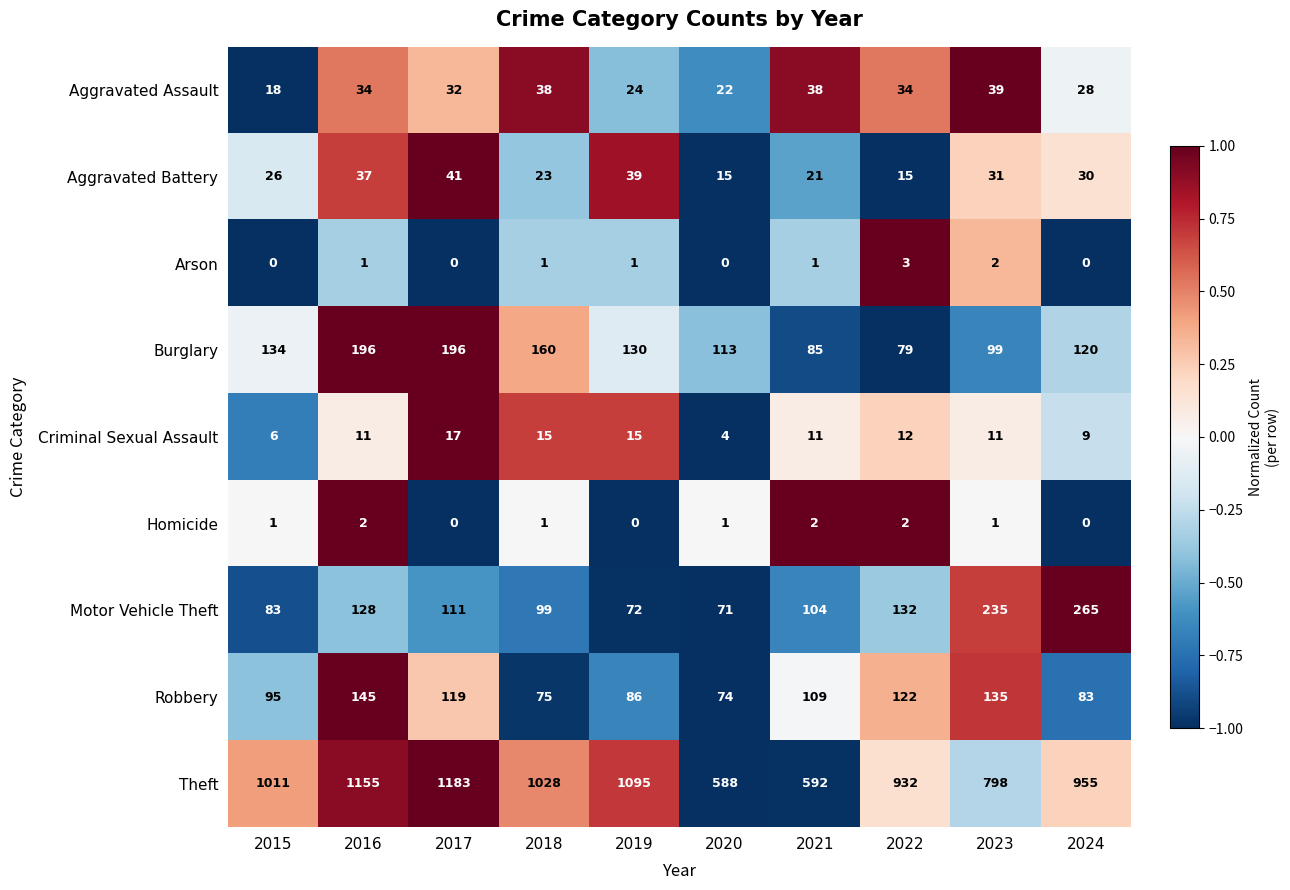

The value of Motor Vehicle Theft at 2020 is 71. True or false?

True